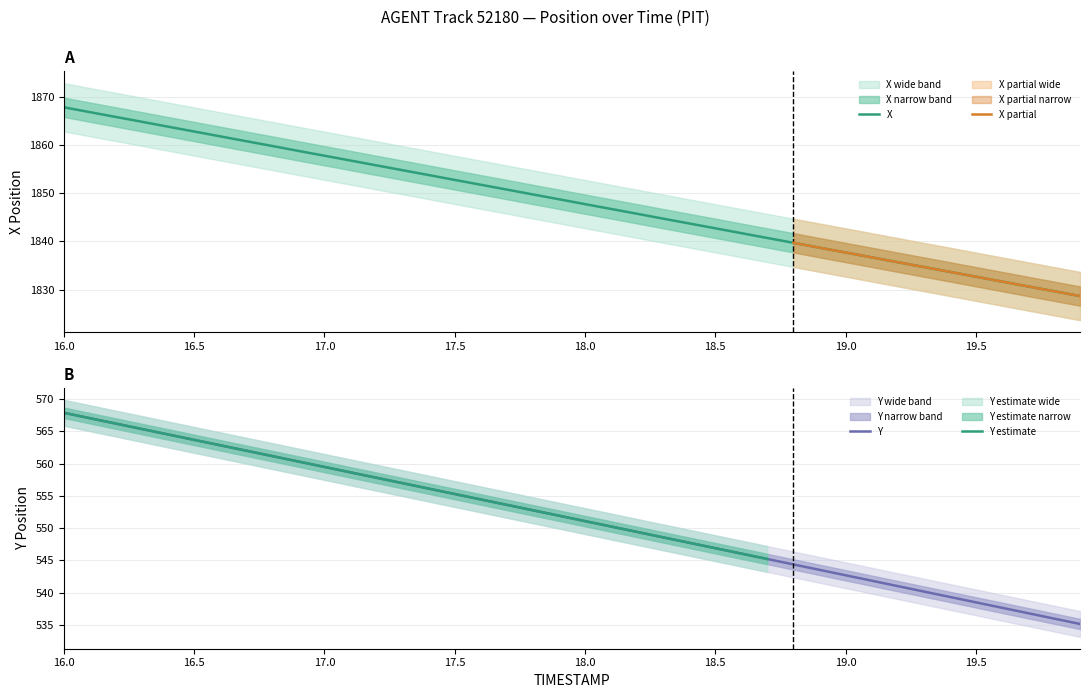

The value of Y at 18.8 is 544.4. True or false?

True